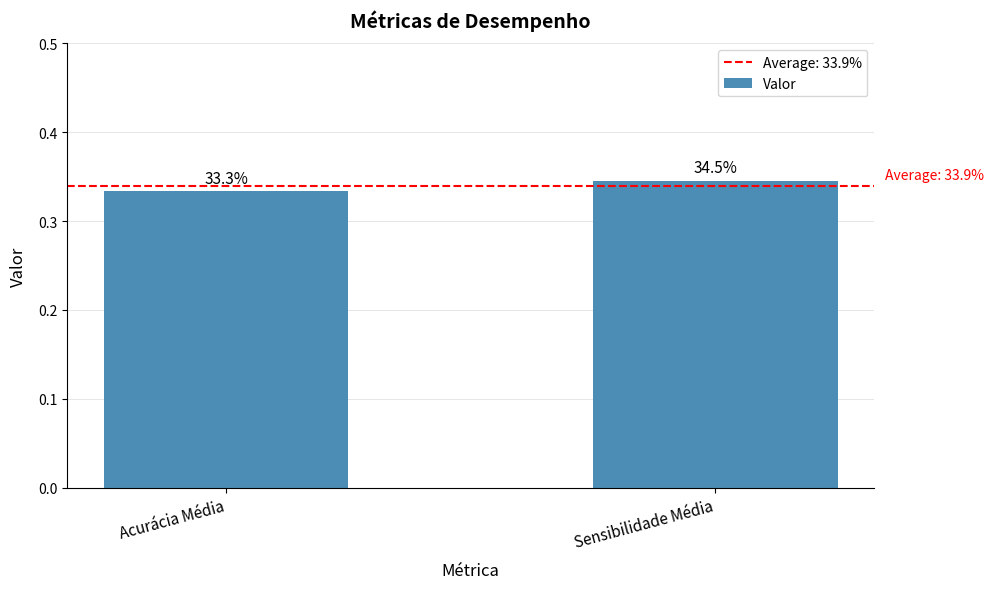

Rank the categories by value from highest to lowest.

Sensibilidade Média, Acurácia Média